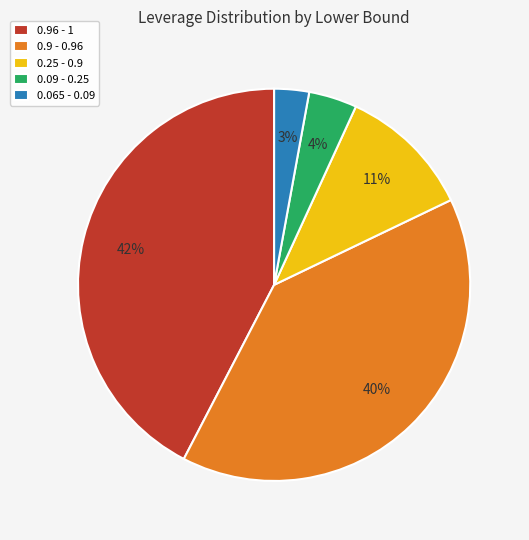

How many slices are in this pie chart?

5